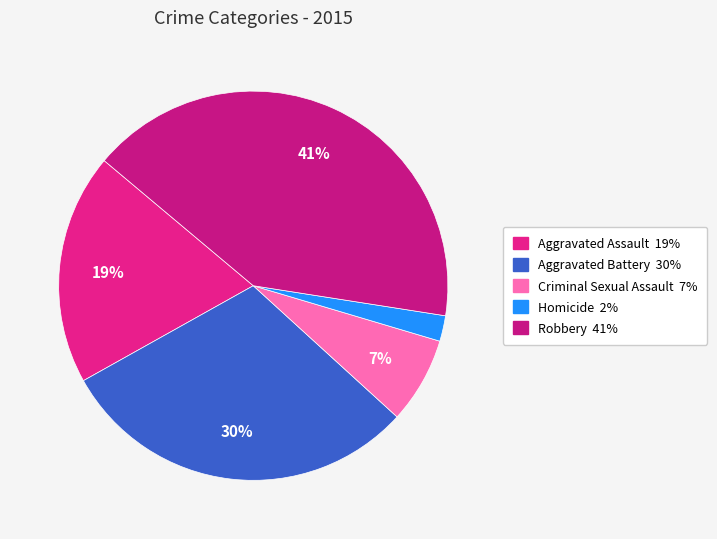

What percentage is NOT represented by Aggravated Battery?

69.9%